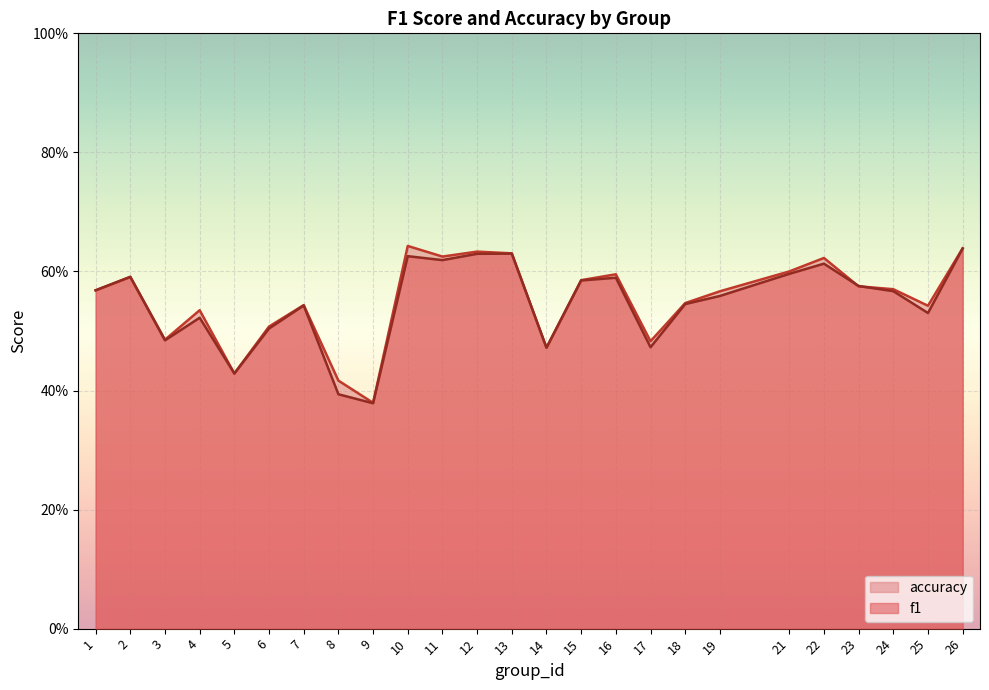

At how many categories does at least one series exceed 0?

25